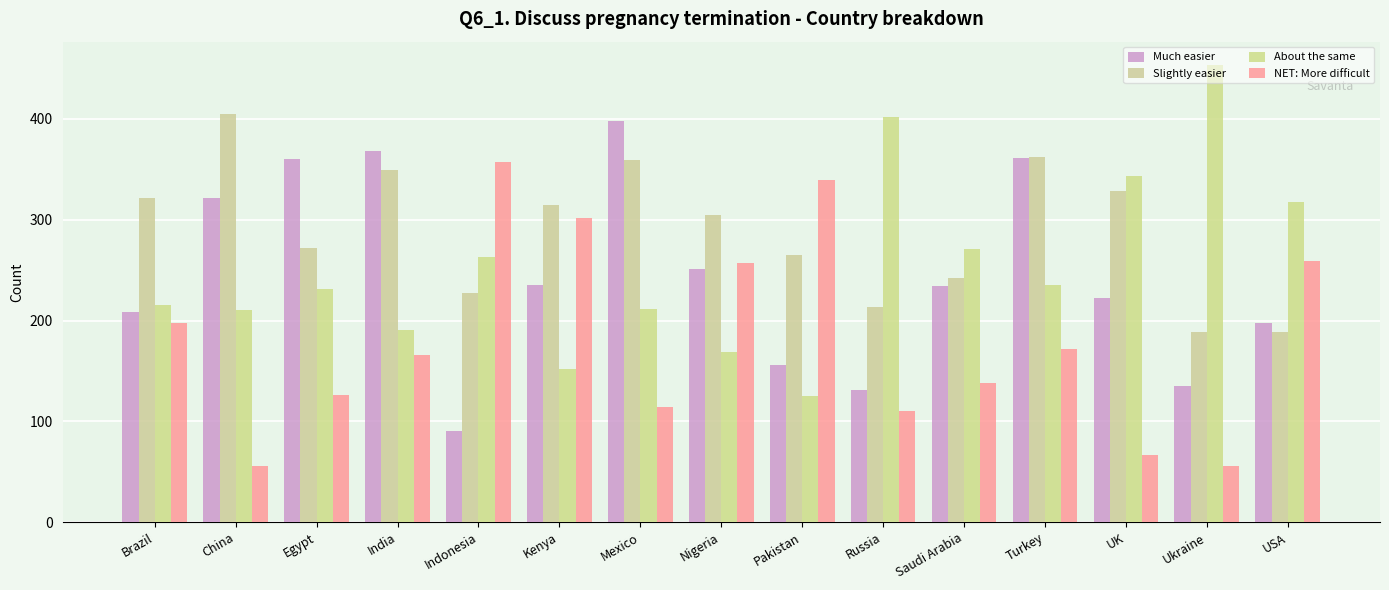

List the labels in order of Slightly easier value, smallest first.

Ukraine, USA, Russia, Indonesia, Saudi Arabia, Pakistan, Egypt, Nigeria, Kenya, Brazil, UK, India, Mexico, Turkey, China